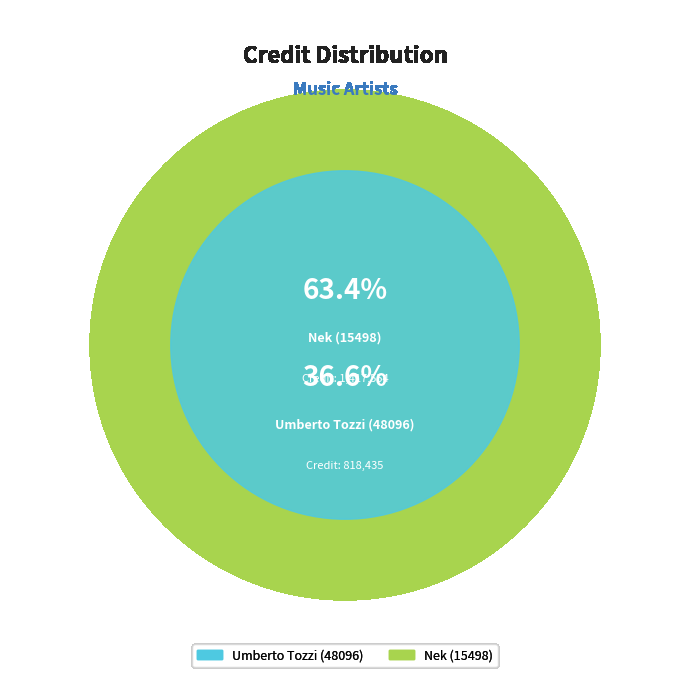

How many segments does this pie chart have?

2